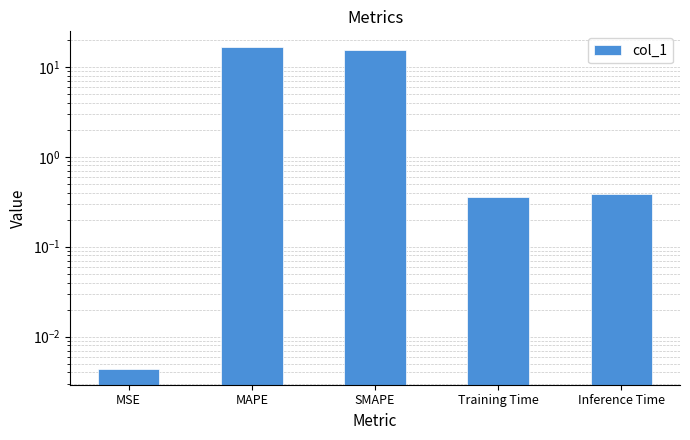

What is the approximate value at MAPE?

16.4